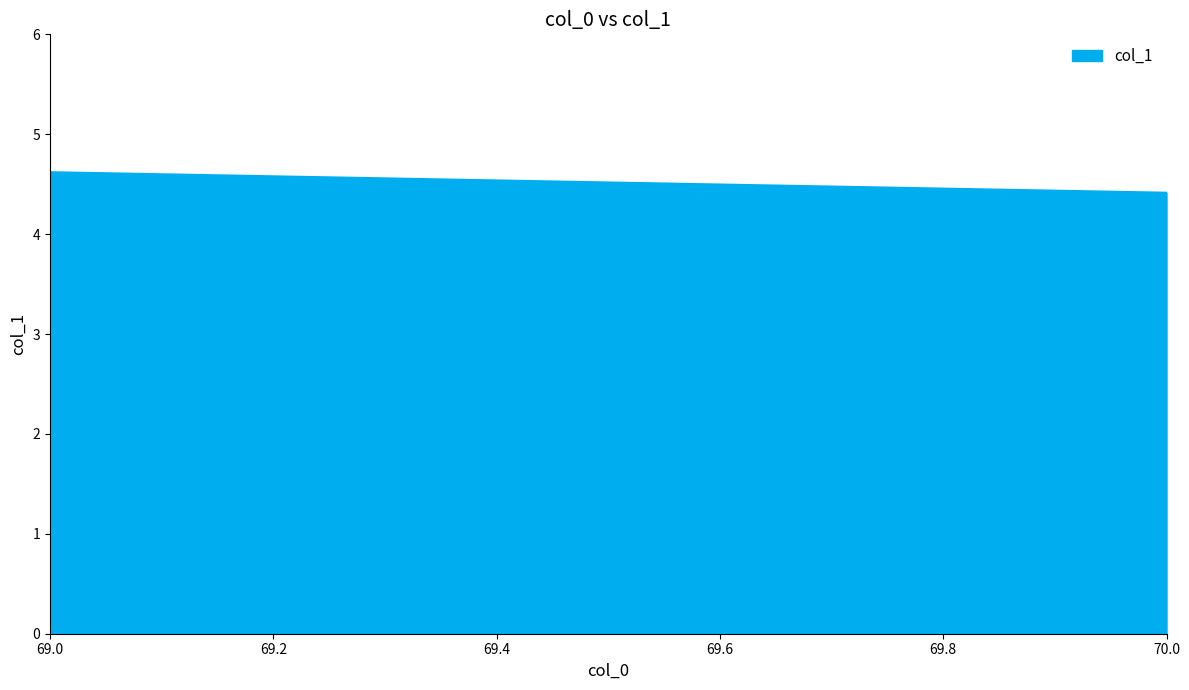

How many values are between 4 and 5?

2